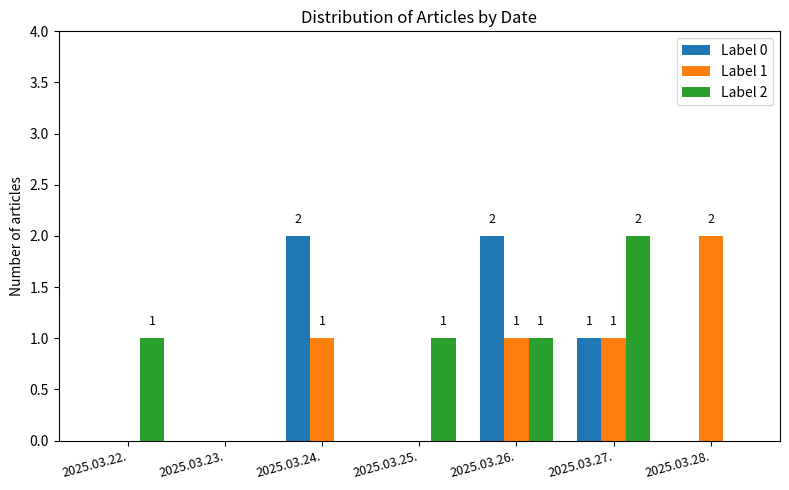

Is it true that Label 1 equals 0 at 2025.03.25.?

True